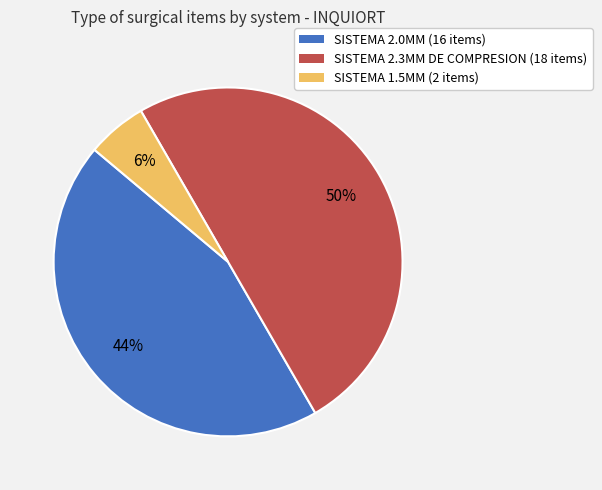

Between SISTEMA 1.5MM and SISTEMA 2.3MM DE COMPRESION, which is larger?

SISTEMA 2.3MM DE COMPRESION